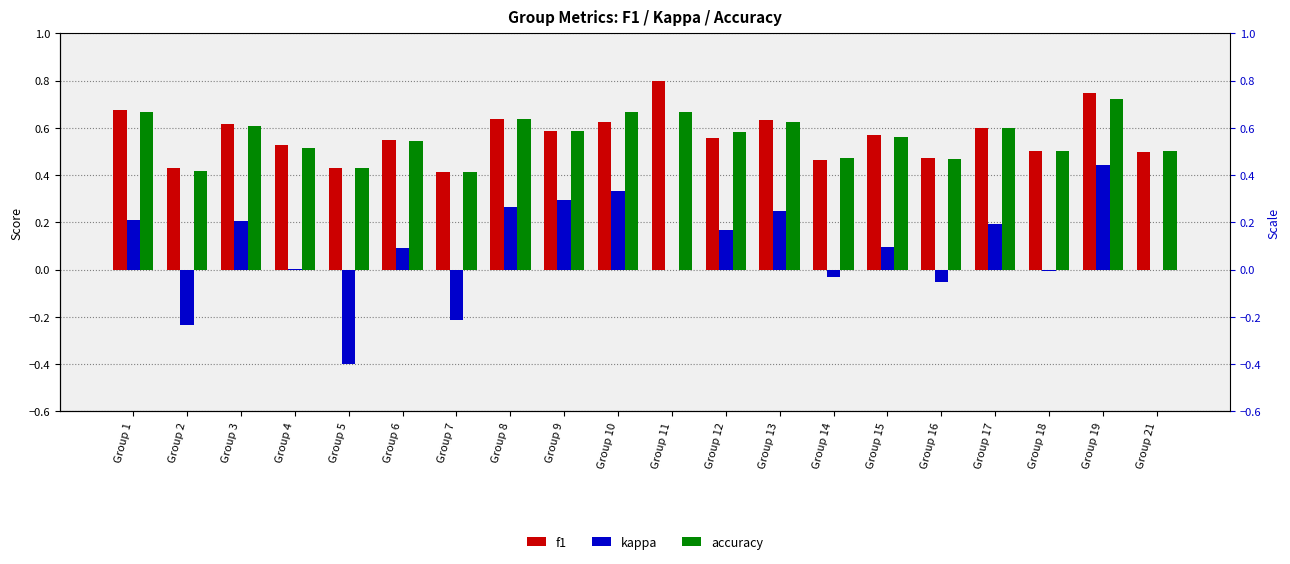

Is it true that kappa equals 0.3 at Group 21?

False